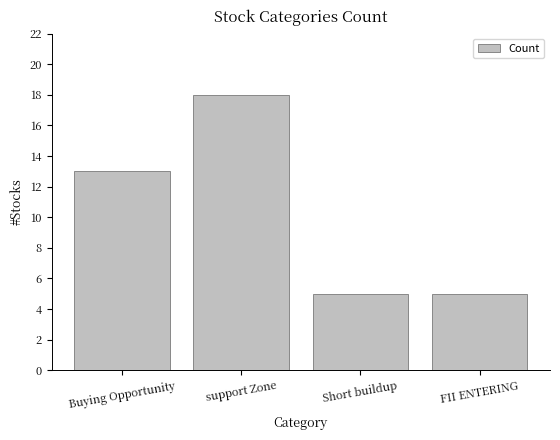

What is the difference between the maximum and second lowest values?

13